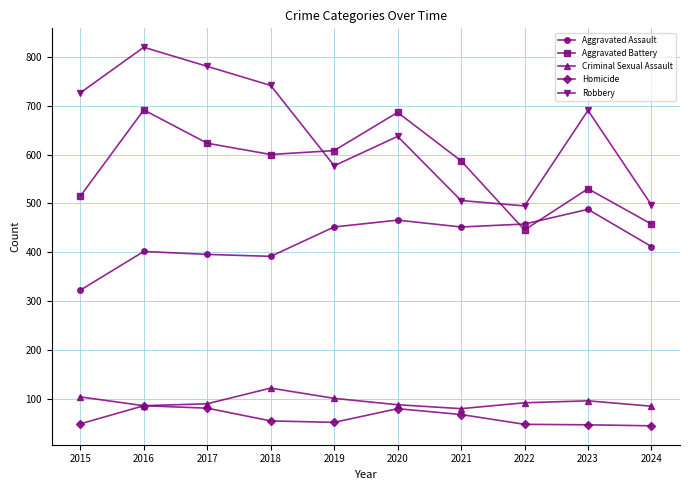

Which series has the widest spread of values?

Robbery